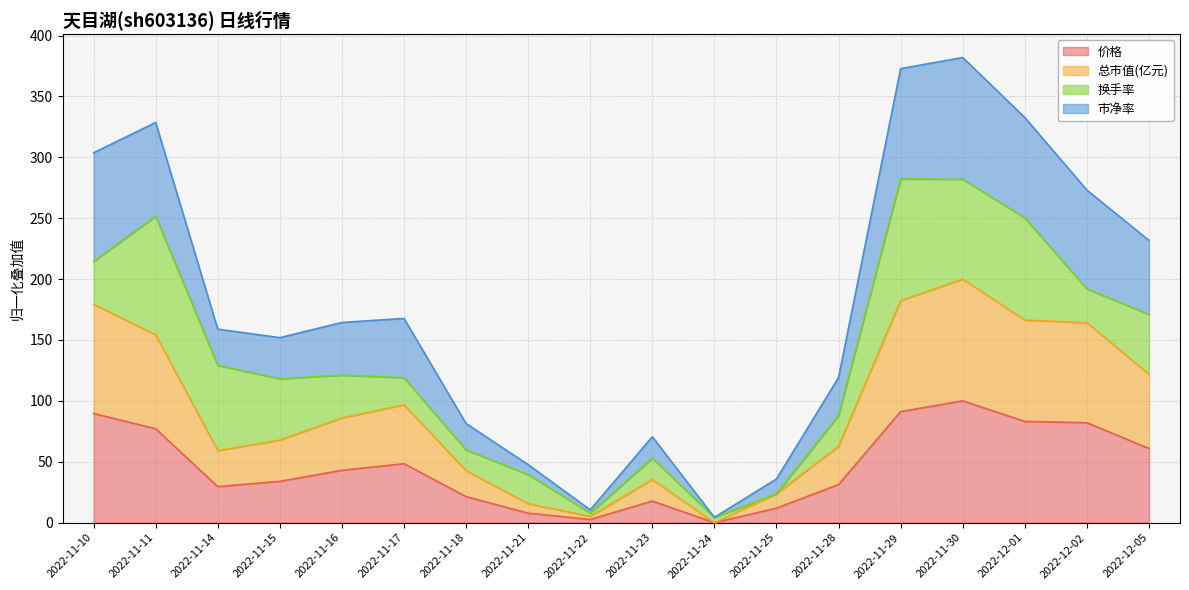

Is it true that 价格 equals 7.8 at 2022-11-21?

True